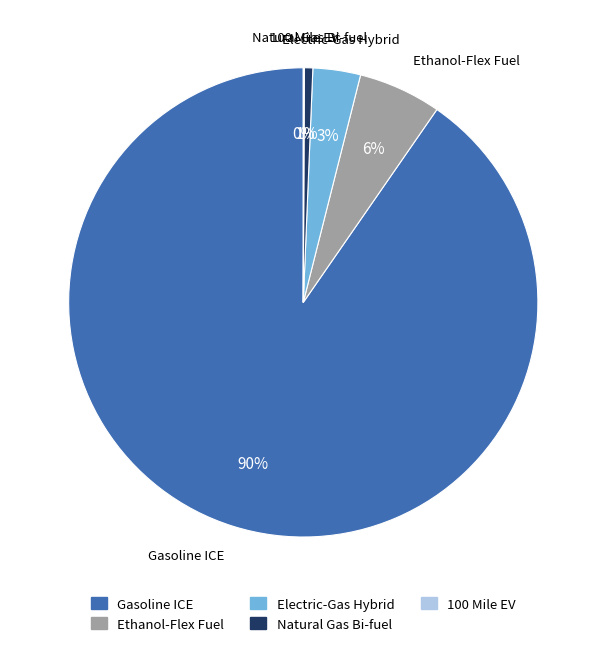

What is the largest slice in the pie chart?

Gasoline ICE